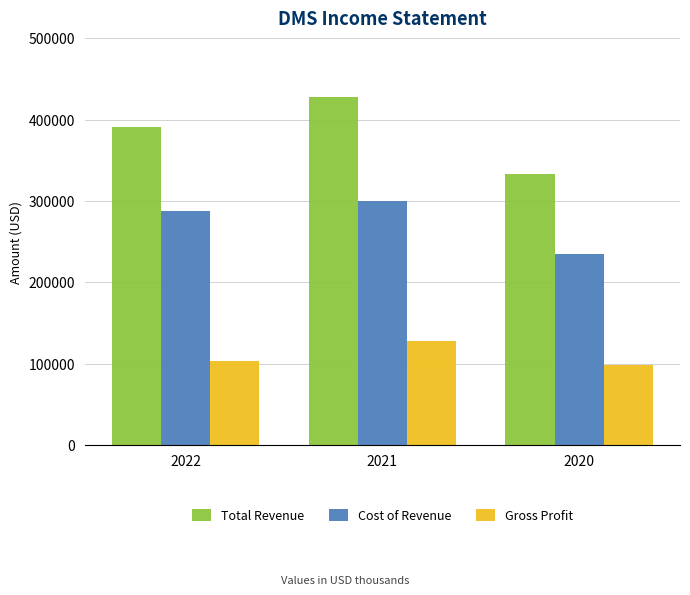

What is the difference between the highest and lowest values at 2022?

287800